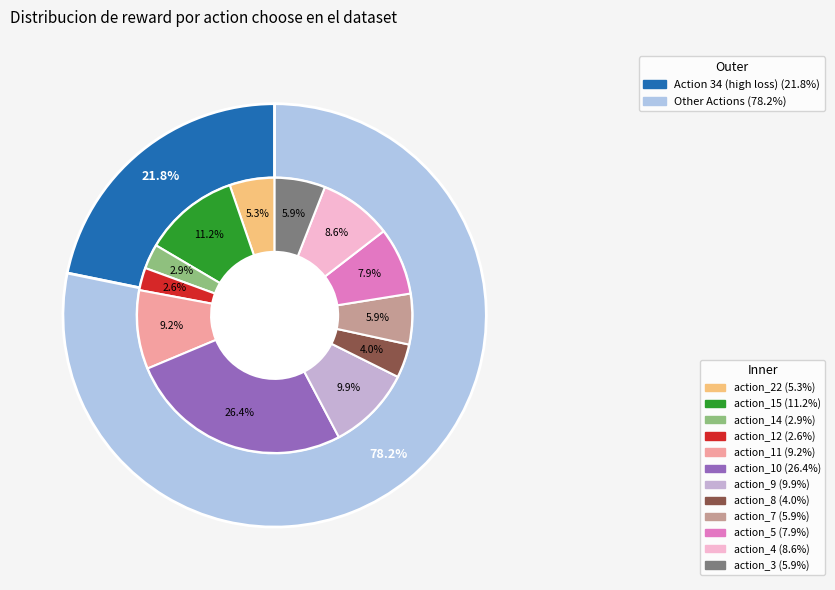

Is there any slice that represents more than half of the pie?

No